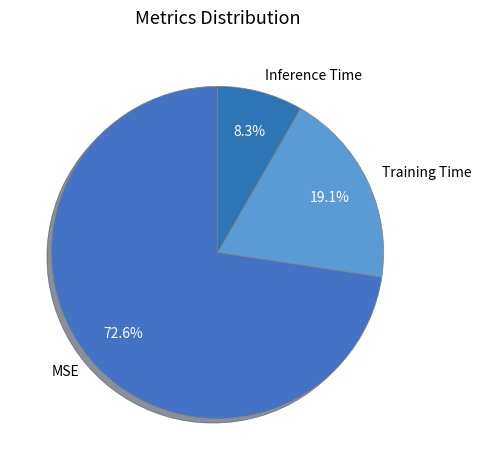

What portion of the pie excludes MSE?

27.4%